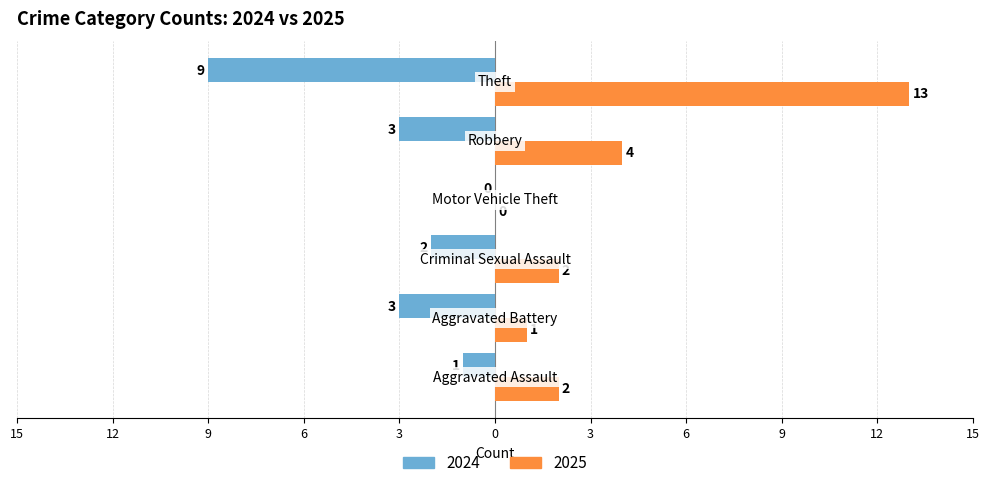

Reading left to right, what are all the values shown in this chart?

2024: Aggravated Assault=-1	Aggravated Battery=-3	Criminal Sexual Assault=-2	Motor Vehicle Theft=0	Robbery=-3	Theft=-9
2025: Aggravated Assault=2	Aggravated Battery=1	Criminal Sexual Assault=2	Motor Vehicle Theft=0	Robbery=4	Theft=13